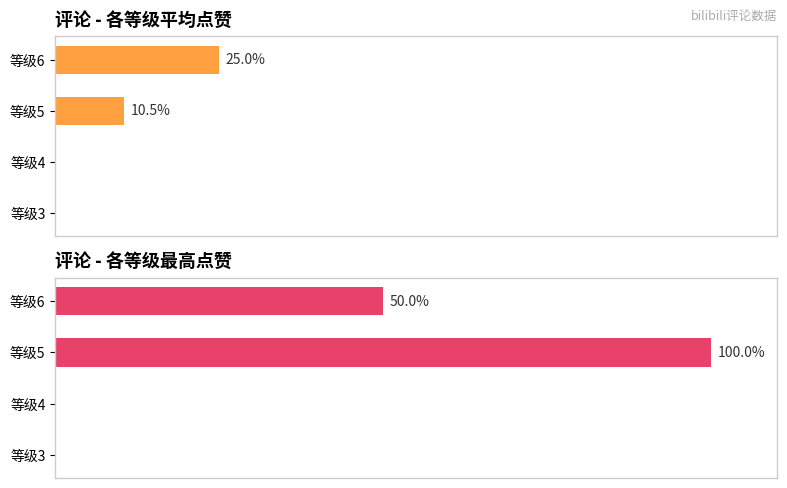

How many bars are there in each group?

2